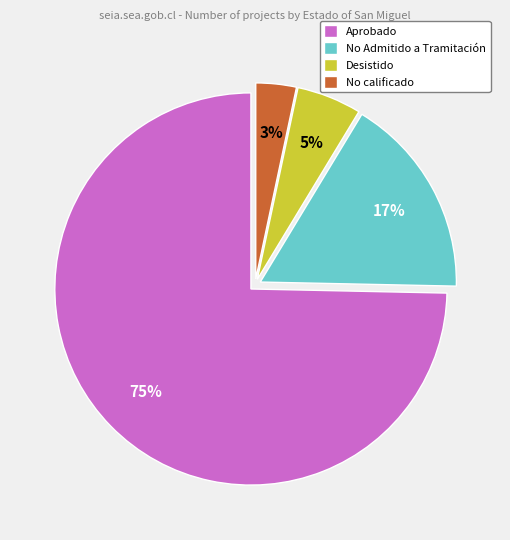

Which slice is the largest?

Aprobado